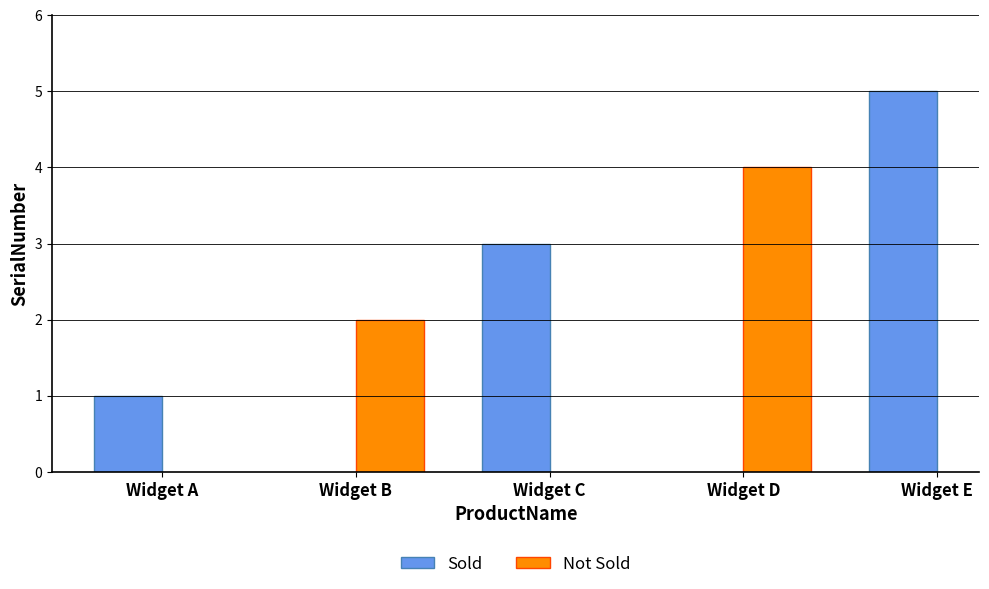

List the labels in order of Sold value, largest first.

Widget E, Widget C, Widget A